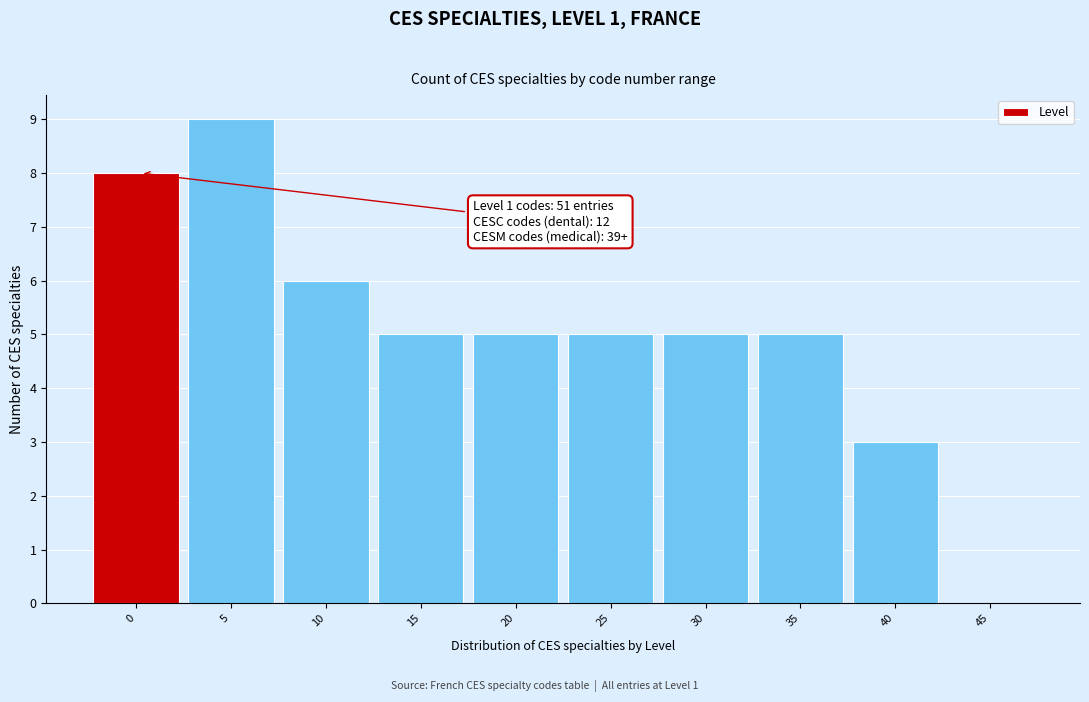

Reading right to left, extract all data points from this chart.

45=0	40=3	35=5	30=5	25=5	20=5	15=5	10=6	5=9	0=8